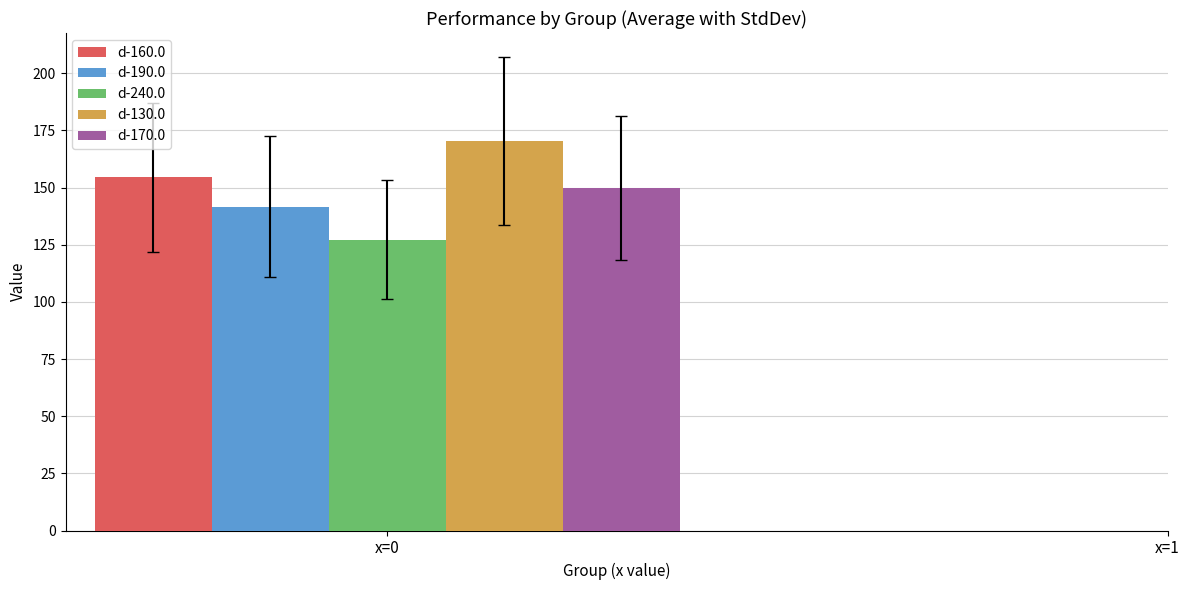

The value of d-170.0 at x=0 is 149.9. True or false?

True